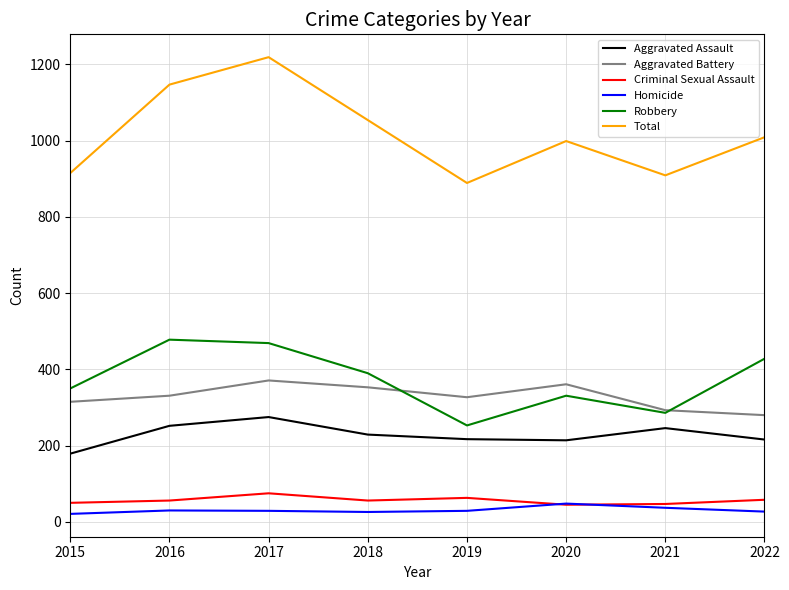

What is the minimum value for Aggravated Assault?

179